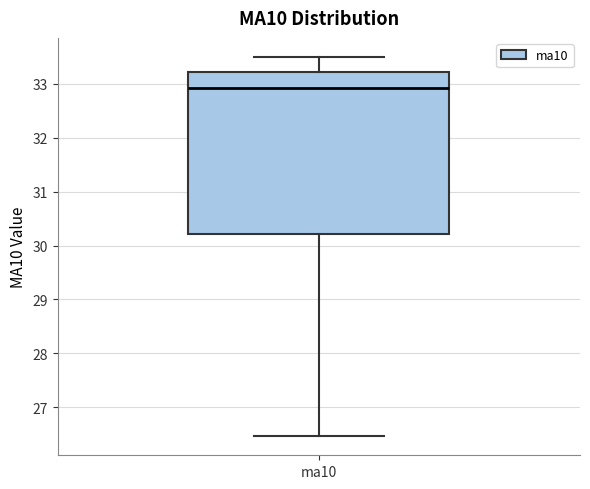

Read this box plot against the y-axis: the position of the median line, the range covered by the box, and the ends of both whiskers. The values are not printed on the chart, so give them approximately, as read against the axis.

median 32.9, box 30.2 to 33.2, whiskers 26.5 to 33.5